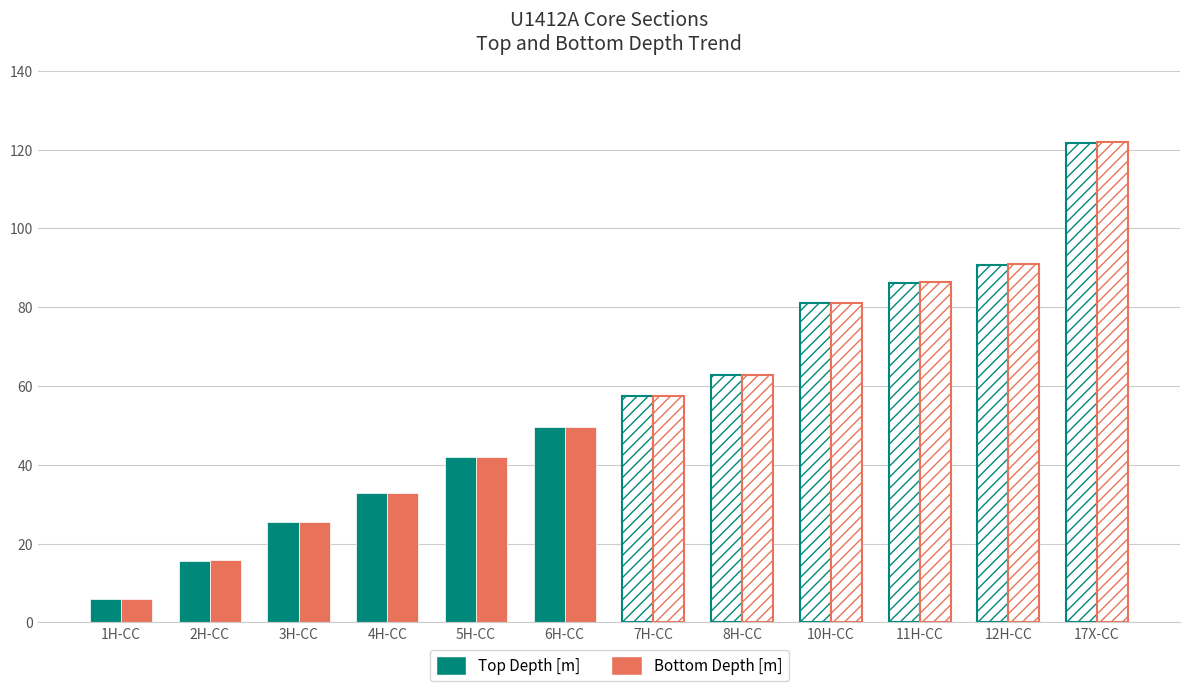

Which series has the widest spread of values?

Top Depth [m]